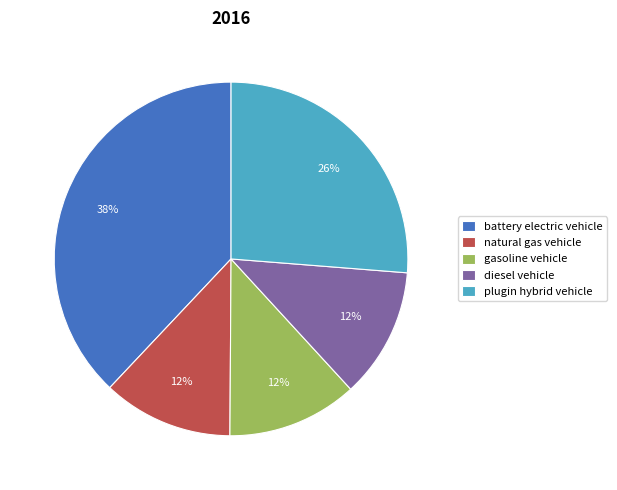

Is the sum of gasoline vehicle and natural gas vehicle greater than half?

No